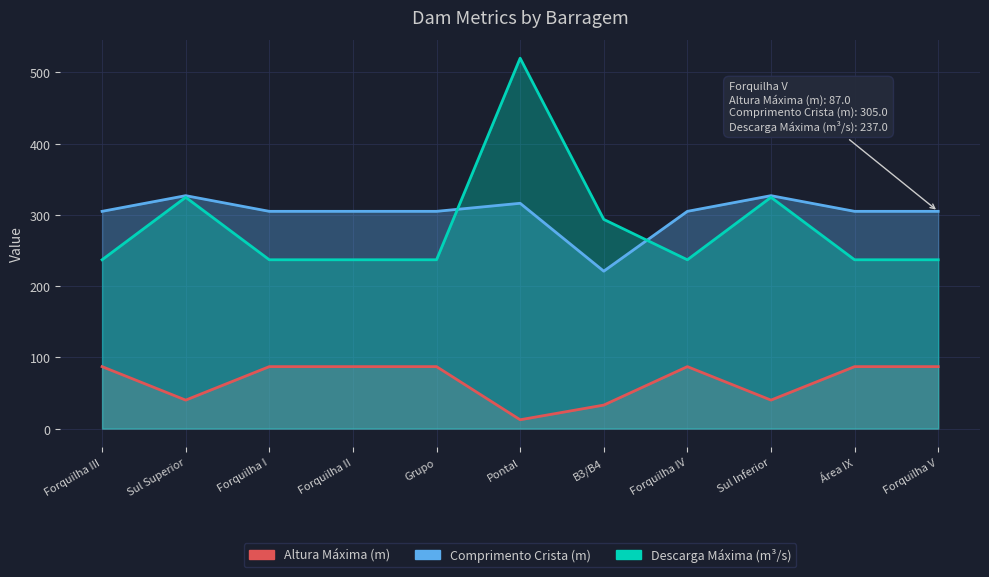

What is the highest value of the Altura Máxima (m) series?

87.0